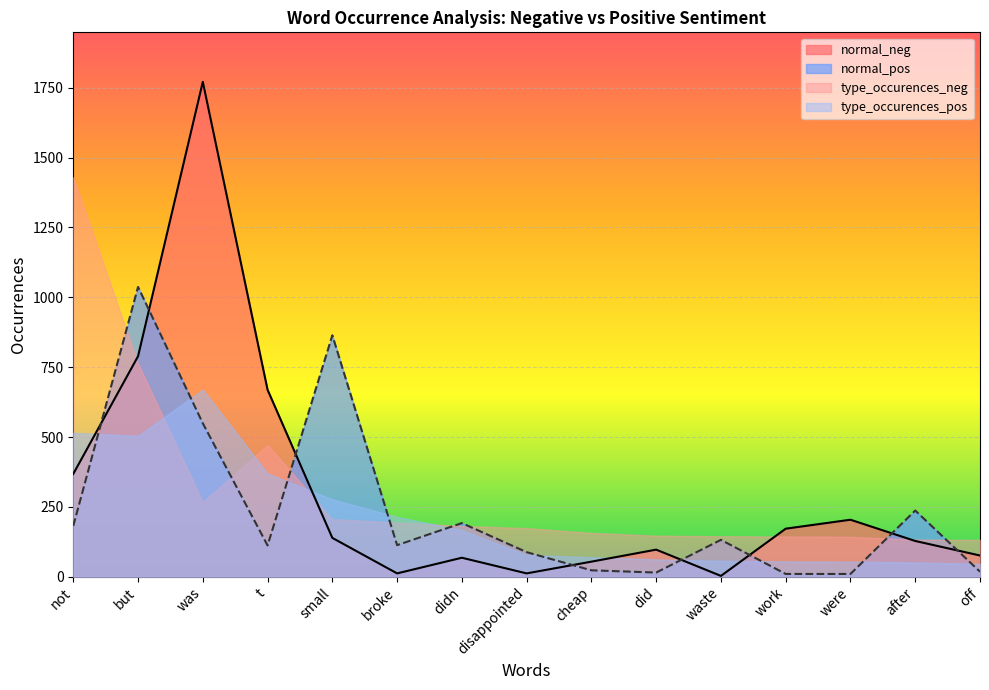

At which label does normal_pos first exceed 113?

not